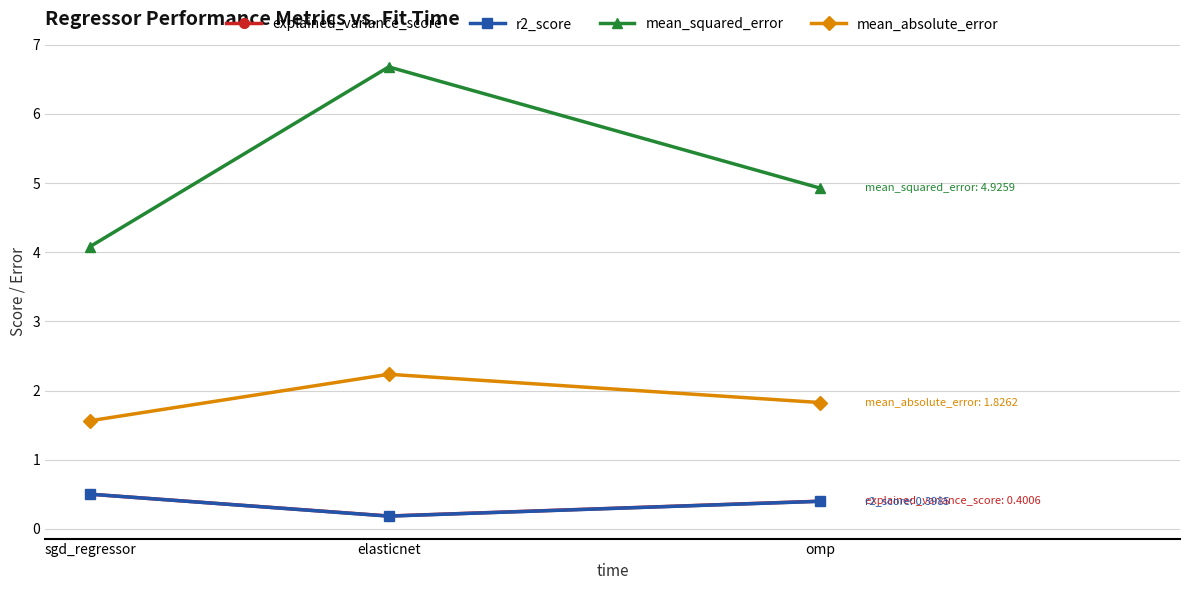

What is the difference between the highest and lowest values at elasticnet?

6.5